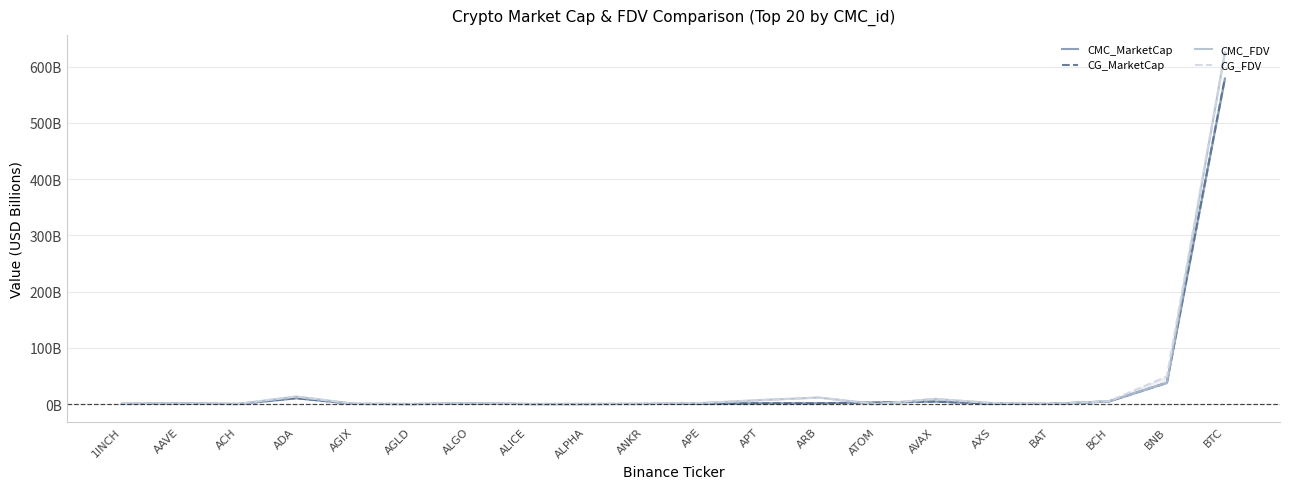

What is the sum of all CG_FDV values?

728.0